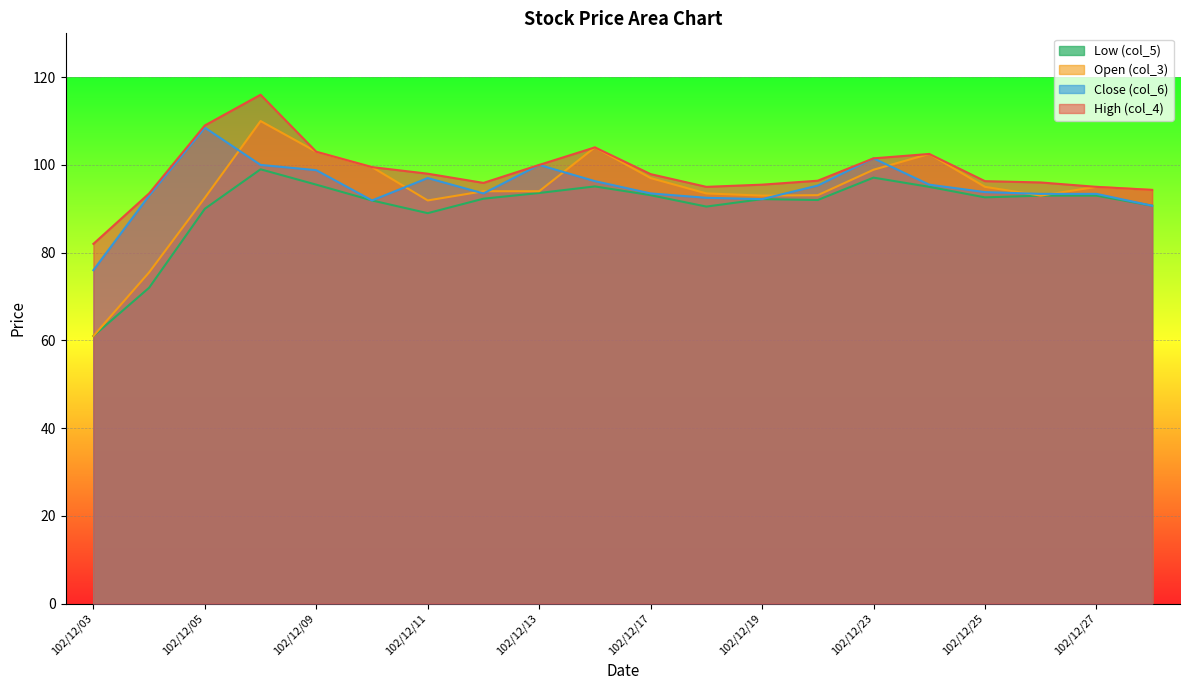

At which label does col_6 reach its peak?

102/12/05